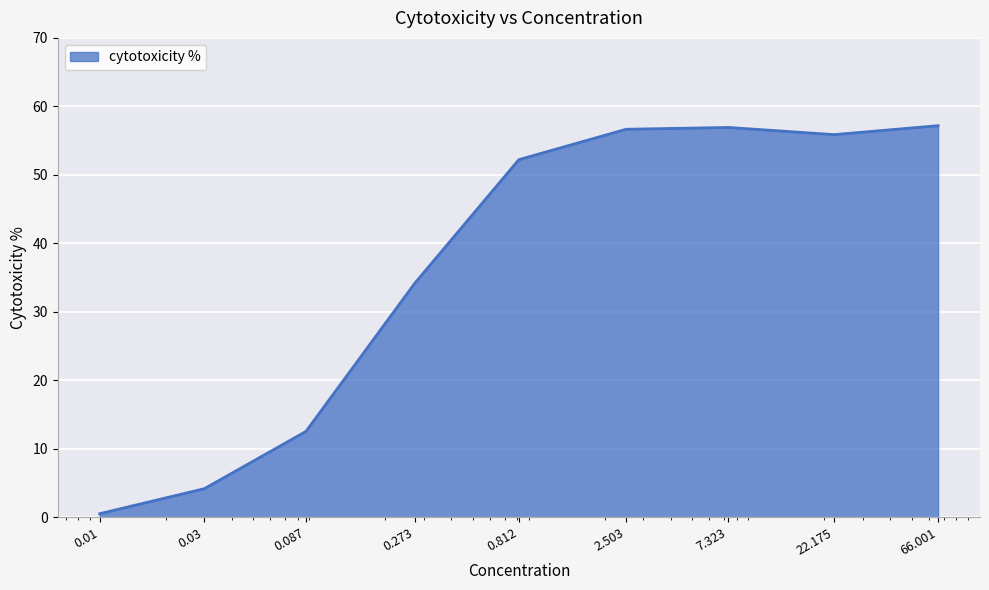

At which category does the data reach its first local valley?

22.175